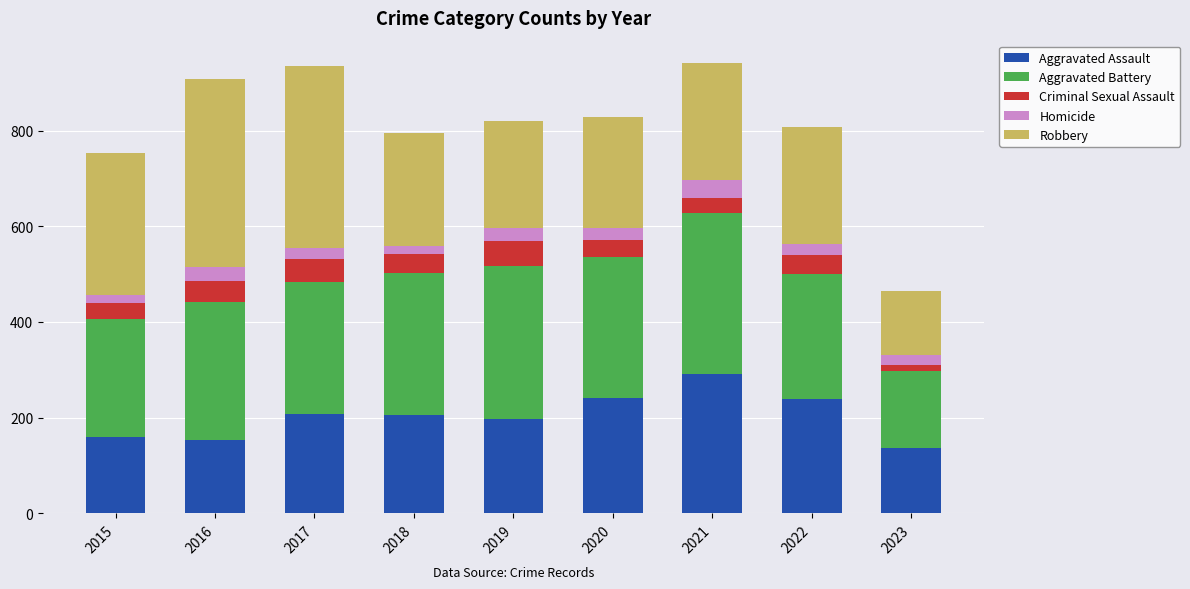

What is the total value across all series at 2019?

820